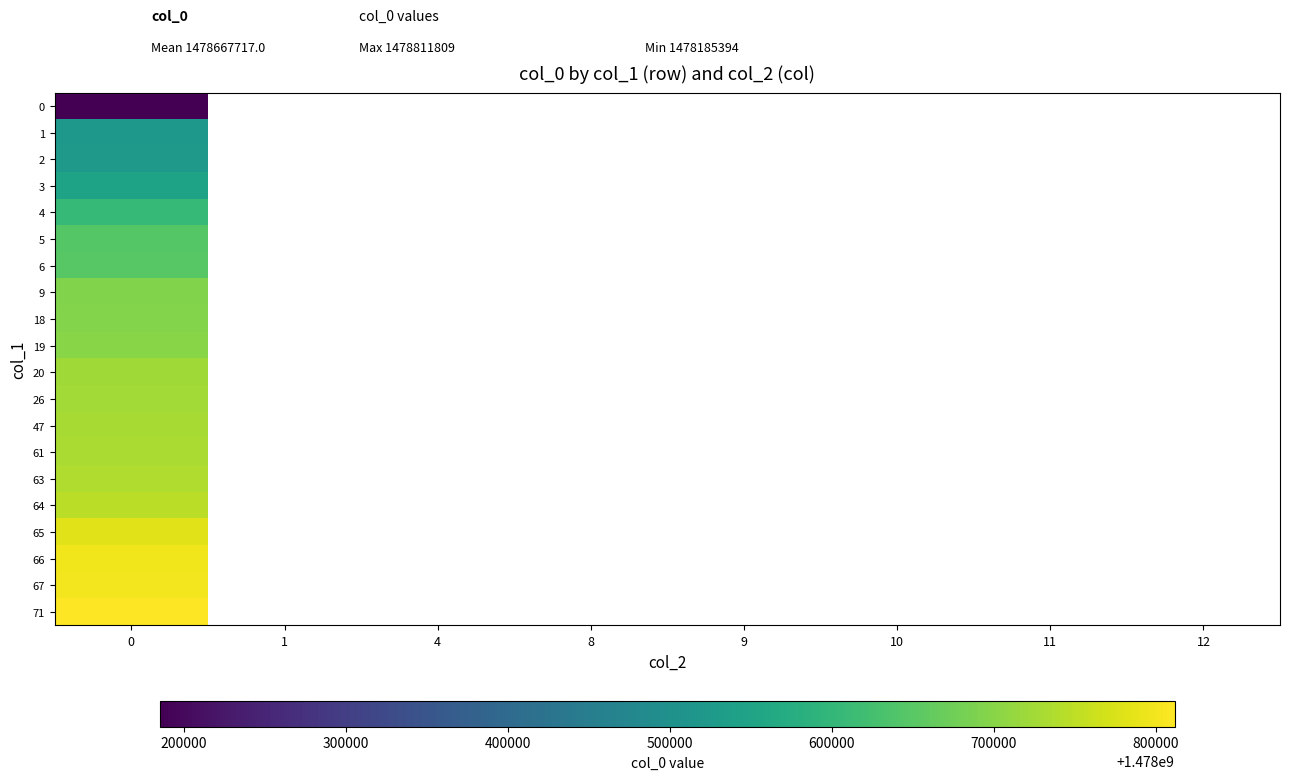

What is the greatest value displayed?

1478811809.0